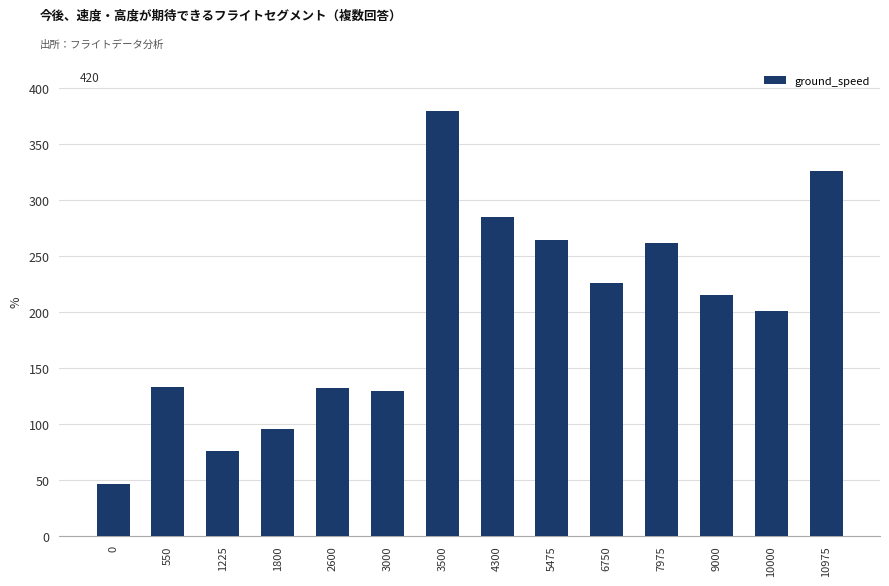

How many distinct data groups are displayed?

1